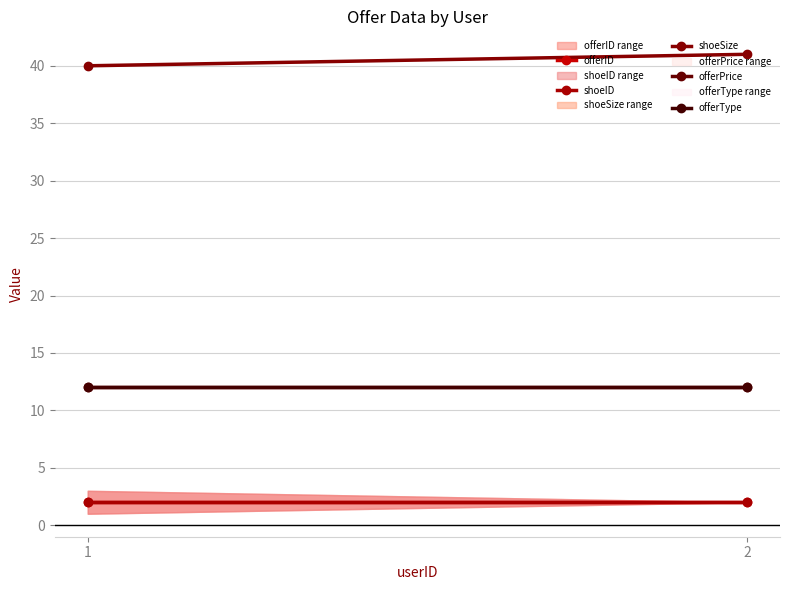

Which series changed the most between 1 and 2?

shoeSize